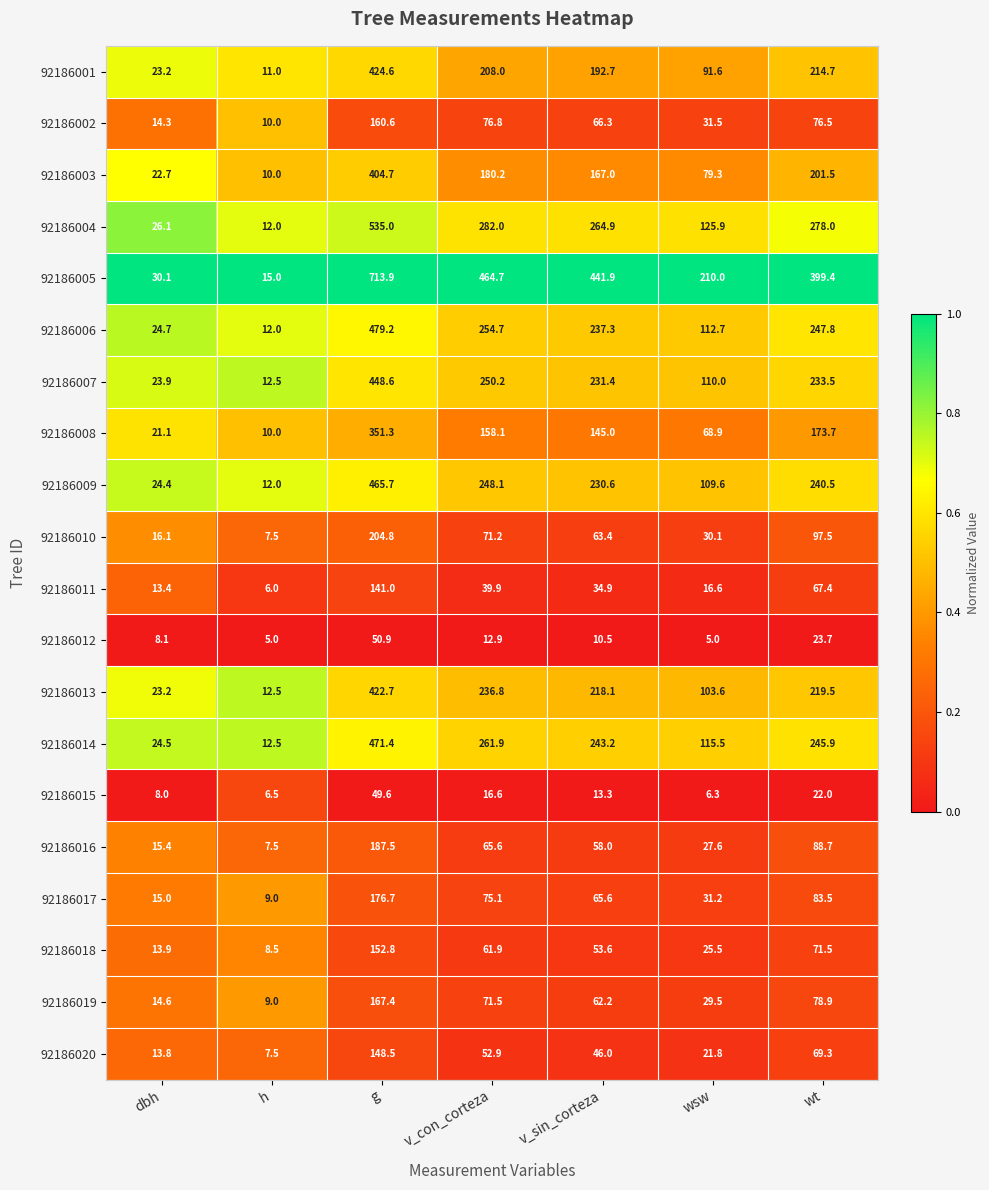

What is the difference between the maximum and minimum values in the 92186019 series?

158.4